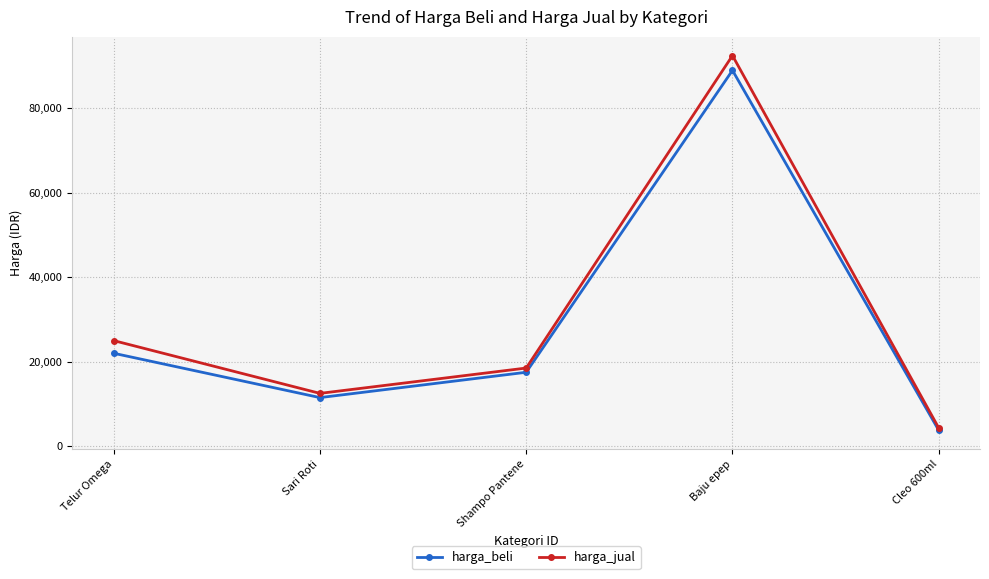

Reading left to right, extract all data points from this chart.

harga_beli: Telur Omega=22000	Sari Roti=11500	Shampo Pantene=17500	Baju epep=89000	Cleo 600ml=3750
harga_jual: Telur Omega=25000	Sari Roti=12500	Shampo Pantene=18500	Baju epep=92500	Cleo 600ml=4300